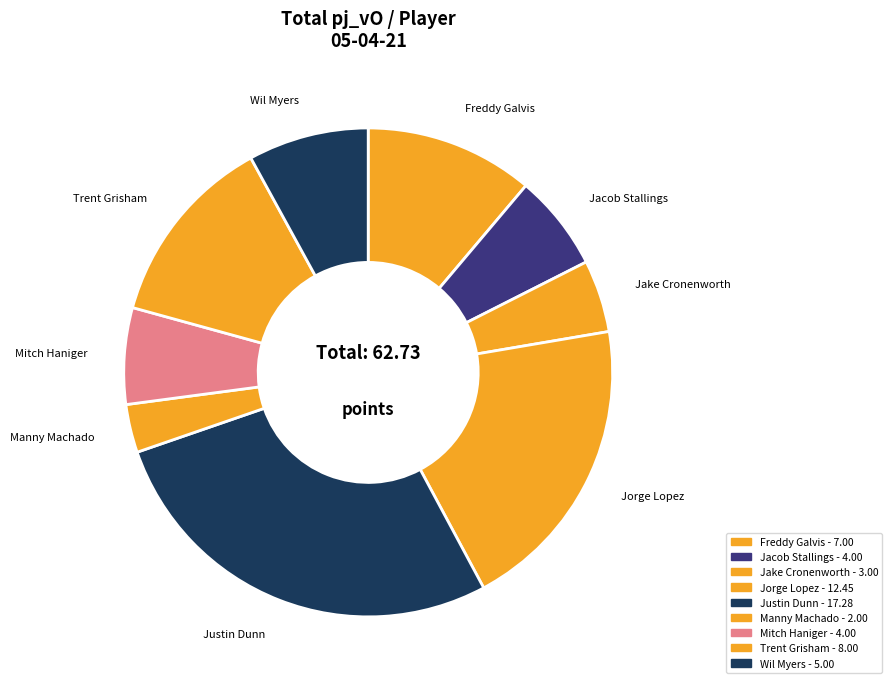

How many segments does this pie chart have?

9